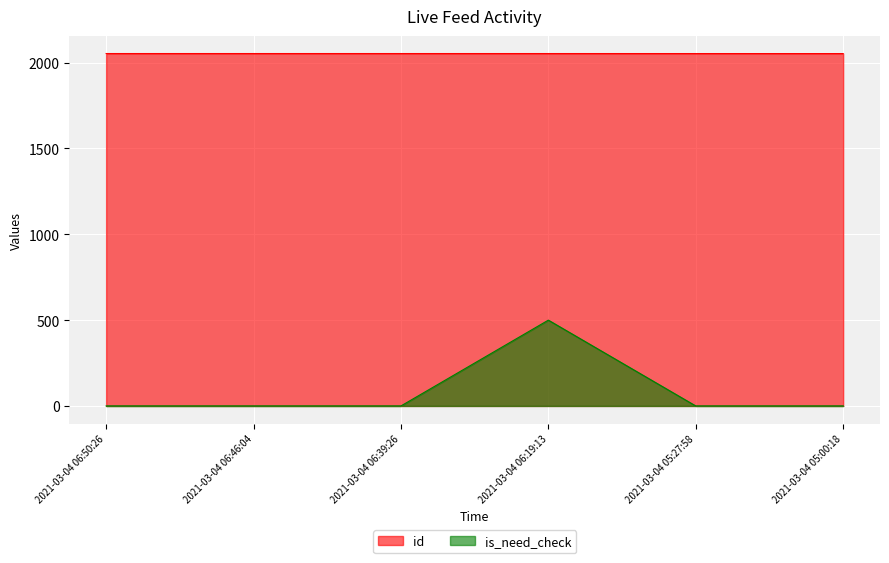

True or false: is_need_check and id cross at least once.

False